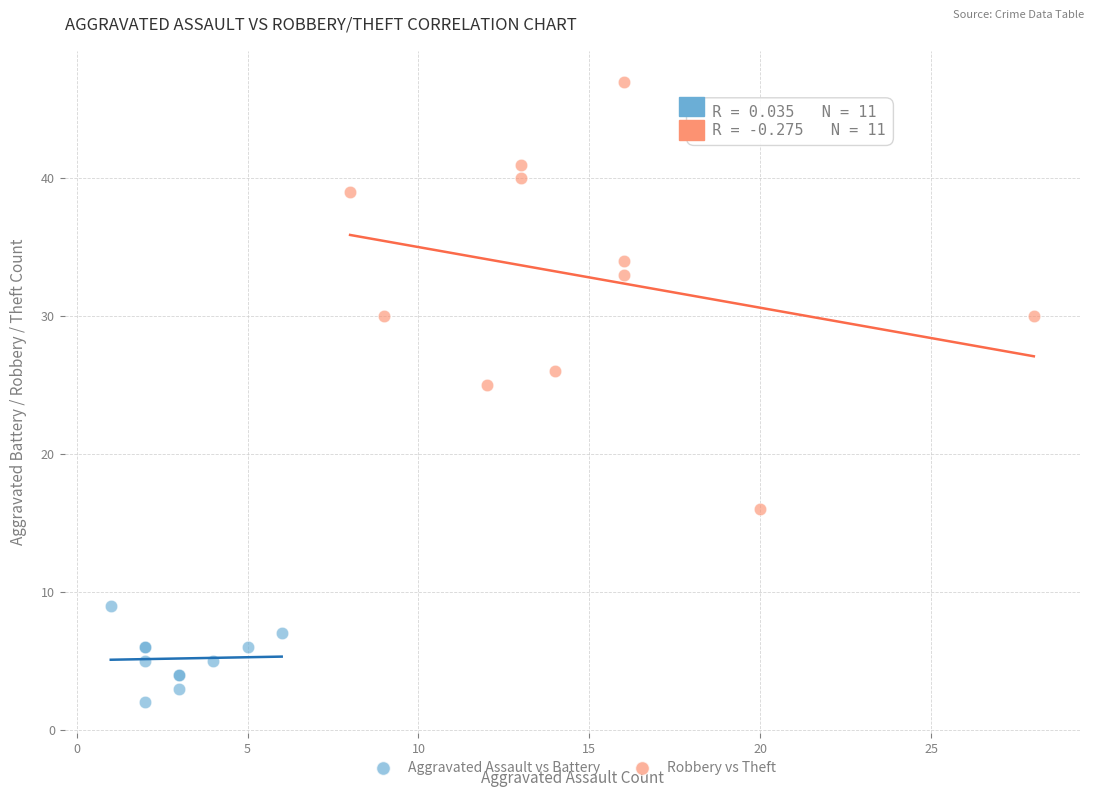

Which series has the largest Y range (max minus min)?

Robbery vs Theft